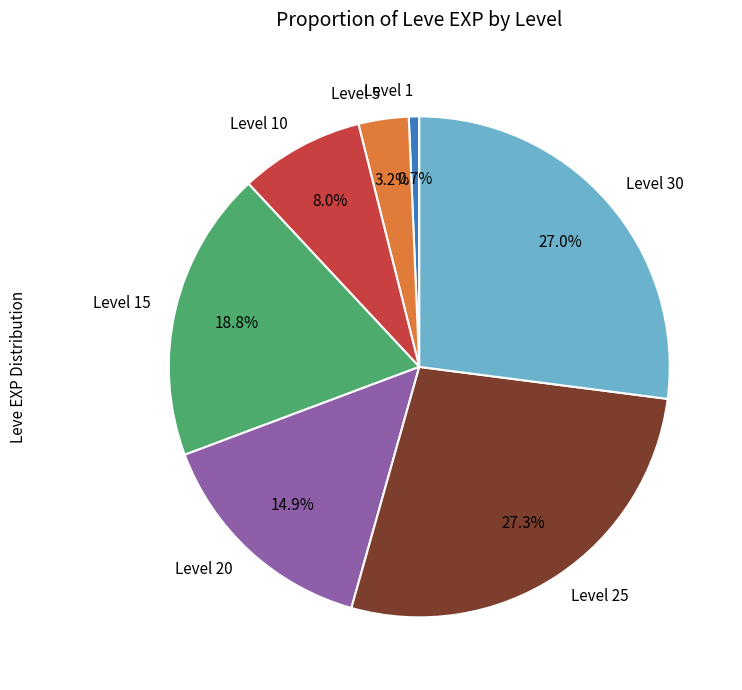

Does Level 25 represent more than half of the total?

No